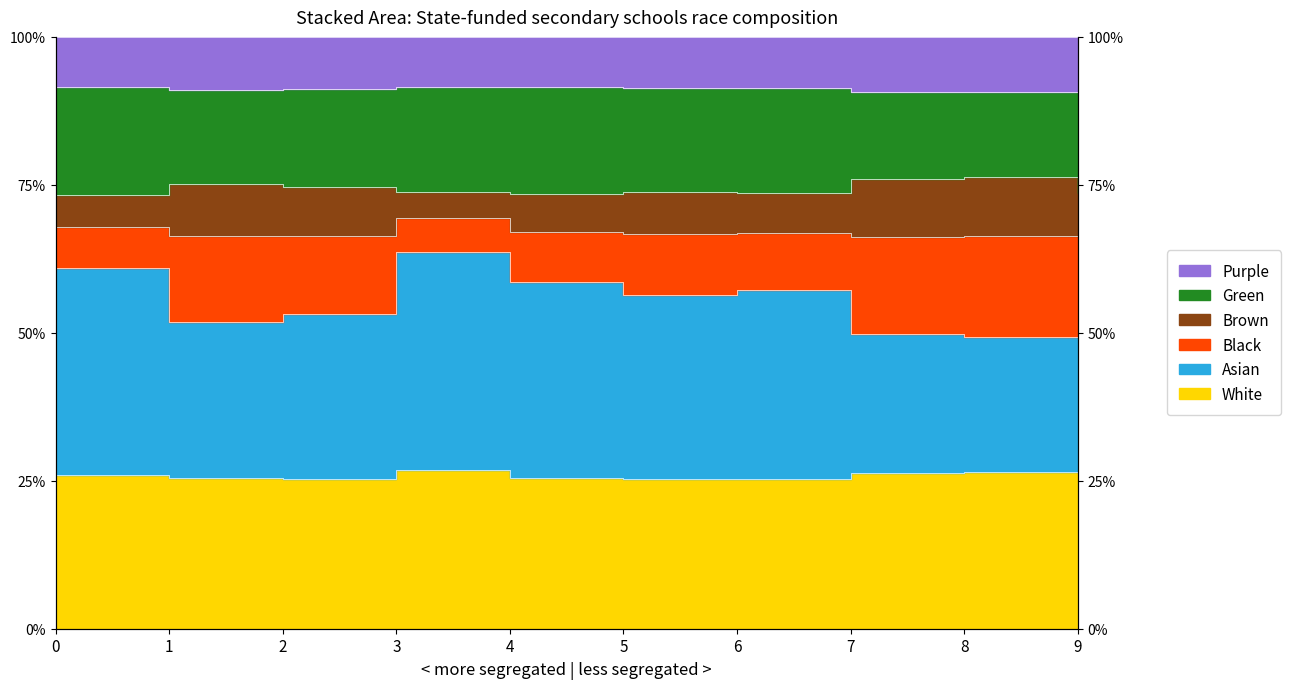

What is the maximum value for col_3?

63.7